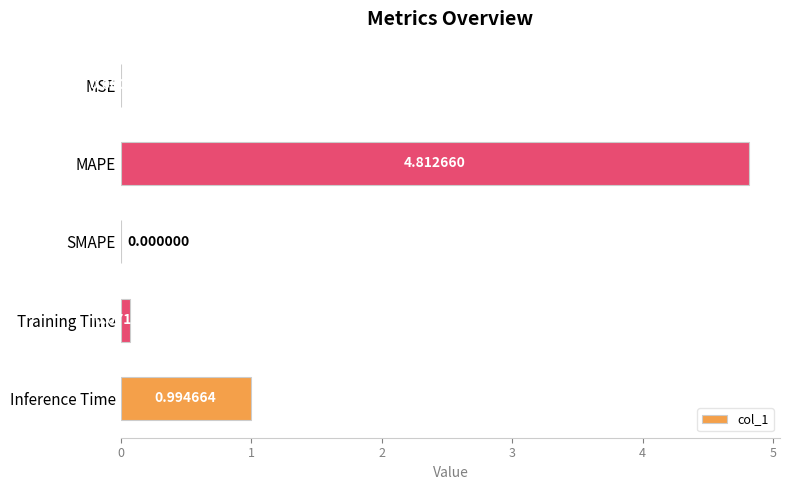

What is the sum of all values?

5.9